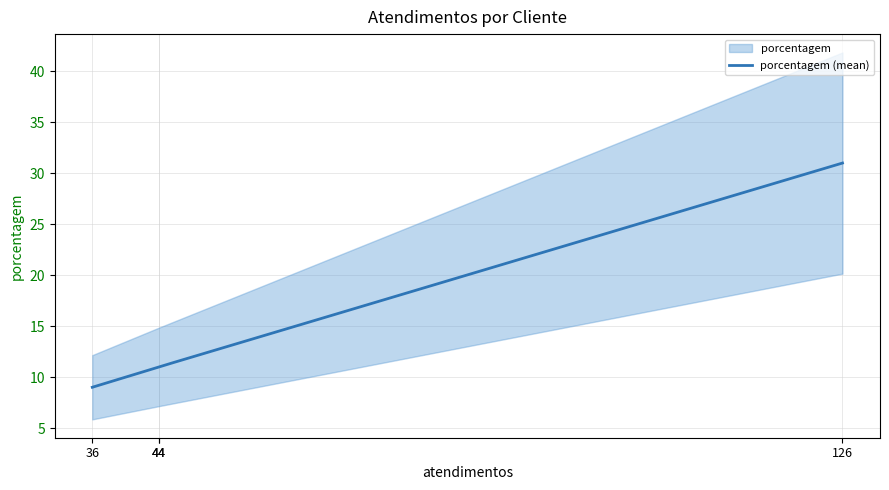

The value at FILIAL MARILIA is 3. True or false?

False